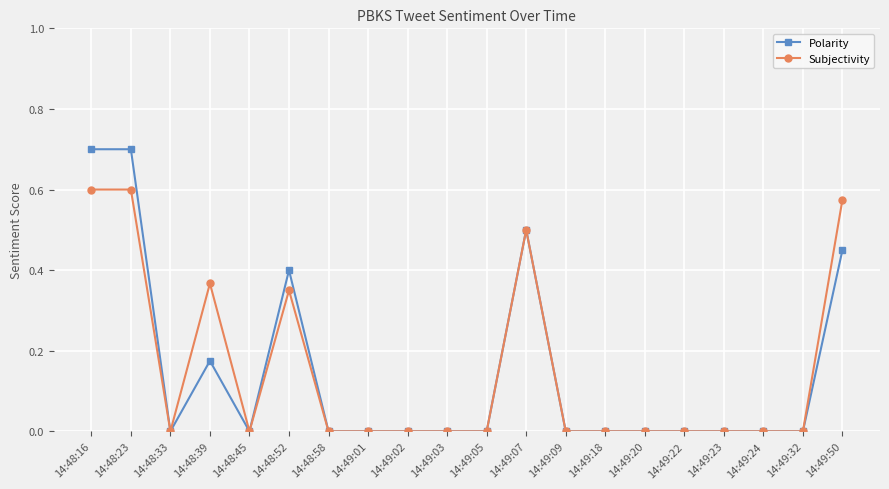

True or false: Subjectivity has more than 0 points higher than both neighbors.

True